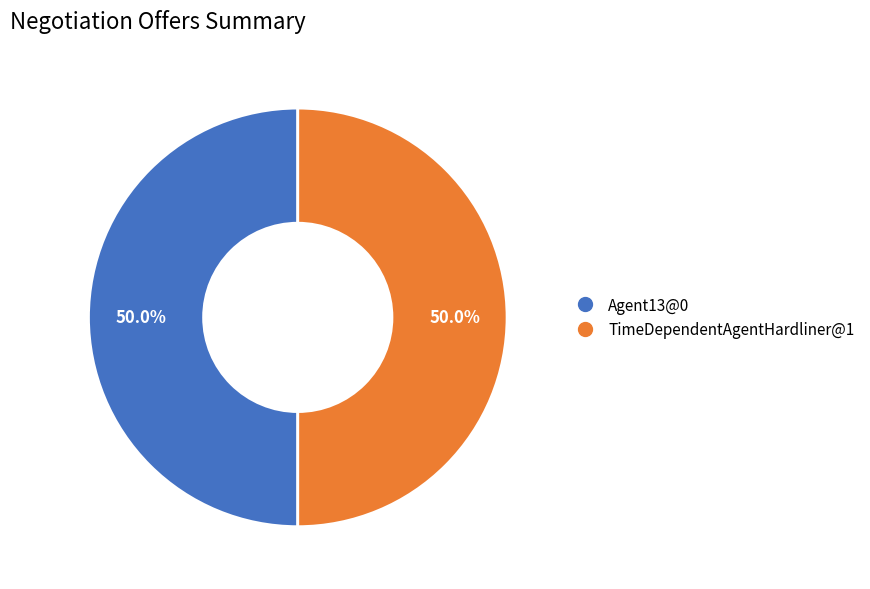

Combined, what portion of the pie is TimeDependentAgentHardliner@1 and Agent13@0?

100.0%